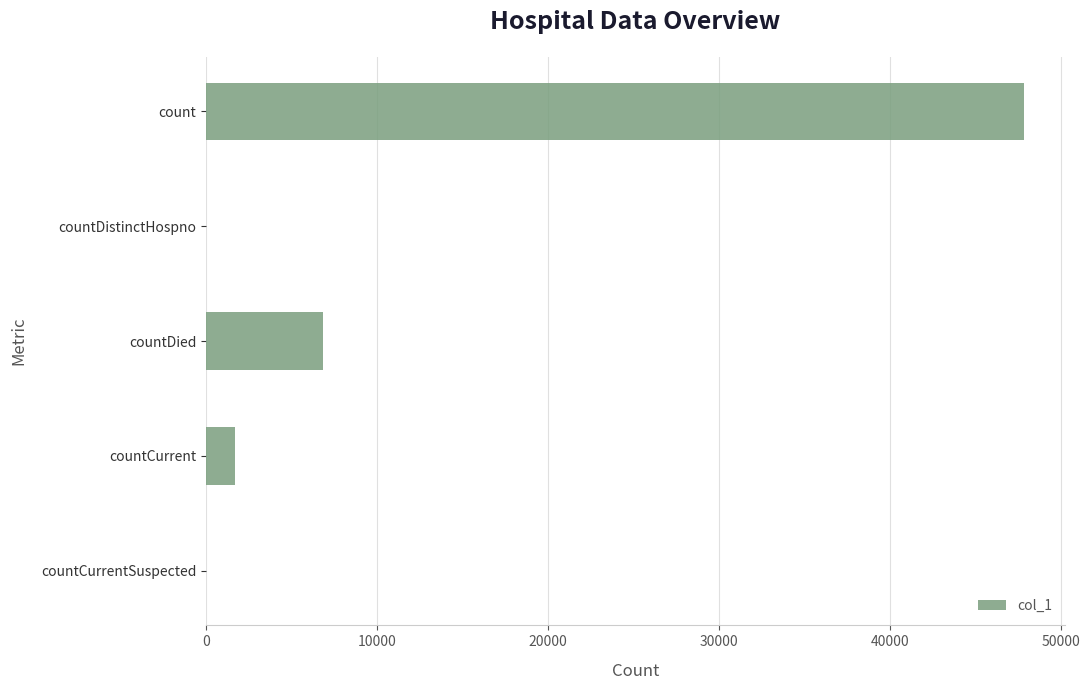

Reading bottom to top, what are all the values shown in this chart?

countCurrentSuspected=0	countCurrent=1713	countDied=6844	countDistinctHospno=0	count=47845